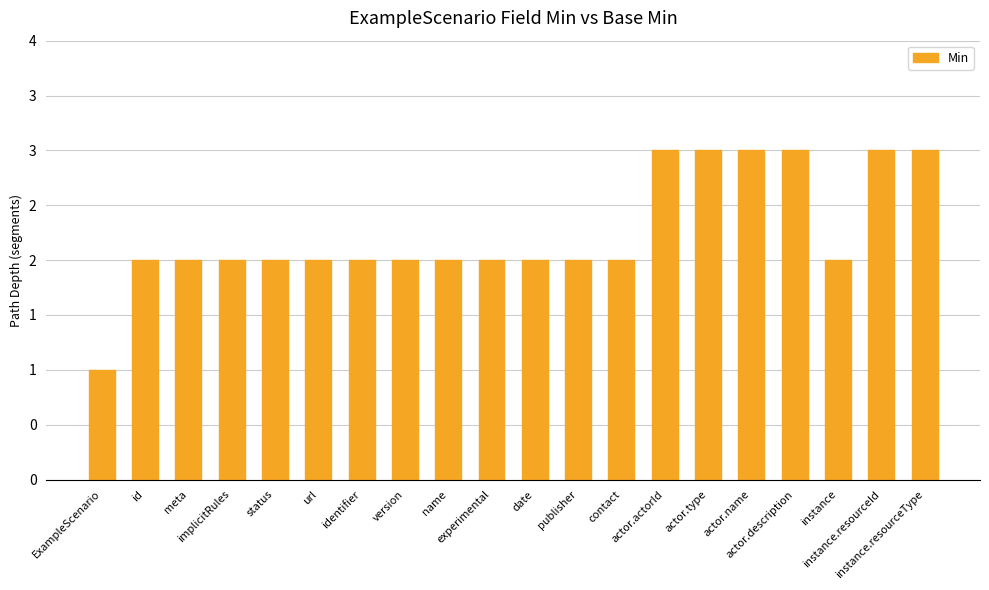

Are the bars horizontal?

No